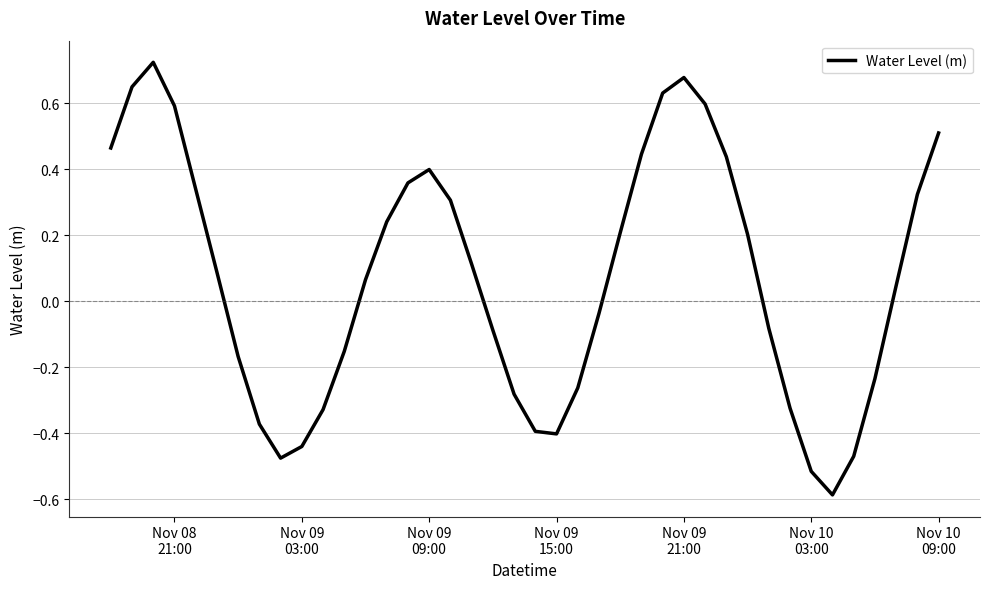

What is the difference between the maximum and minimum values?

1.3